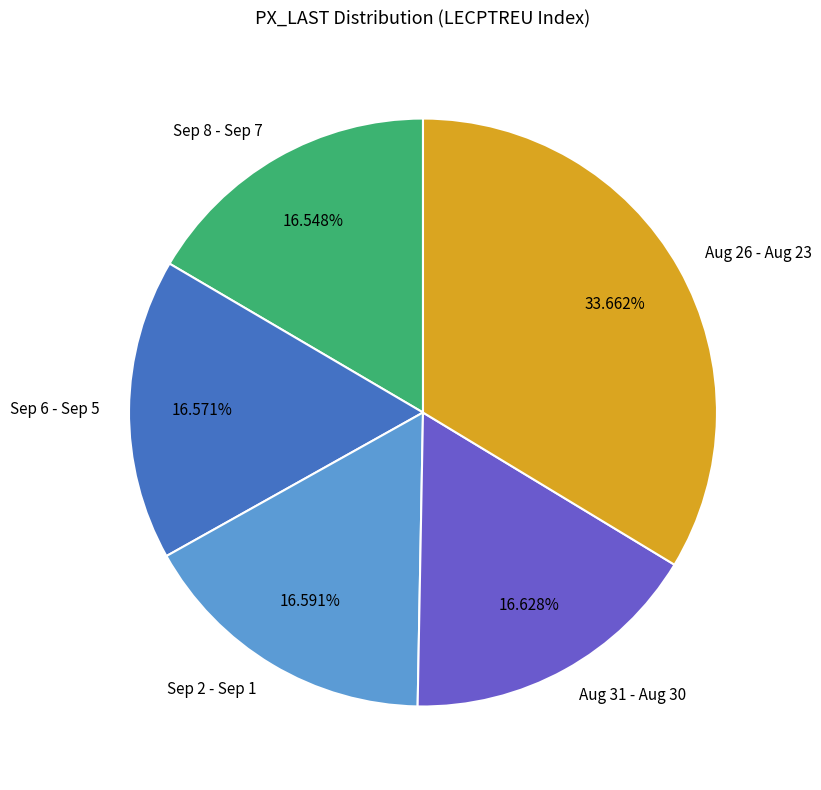

What is the ratio of the value at Aug 31 - Aug 30 to the value at Sep 8 - Sep 7?

1.0